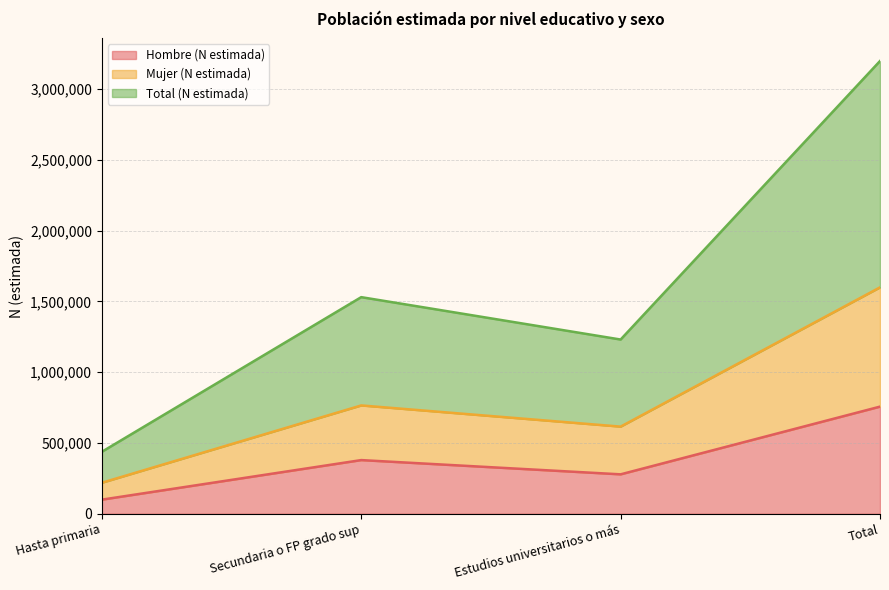

Read the Total (N estimada) value at Secundaria o FP grado sup, to the nearest 100.

765100